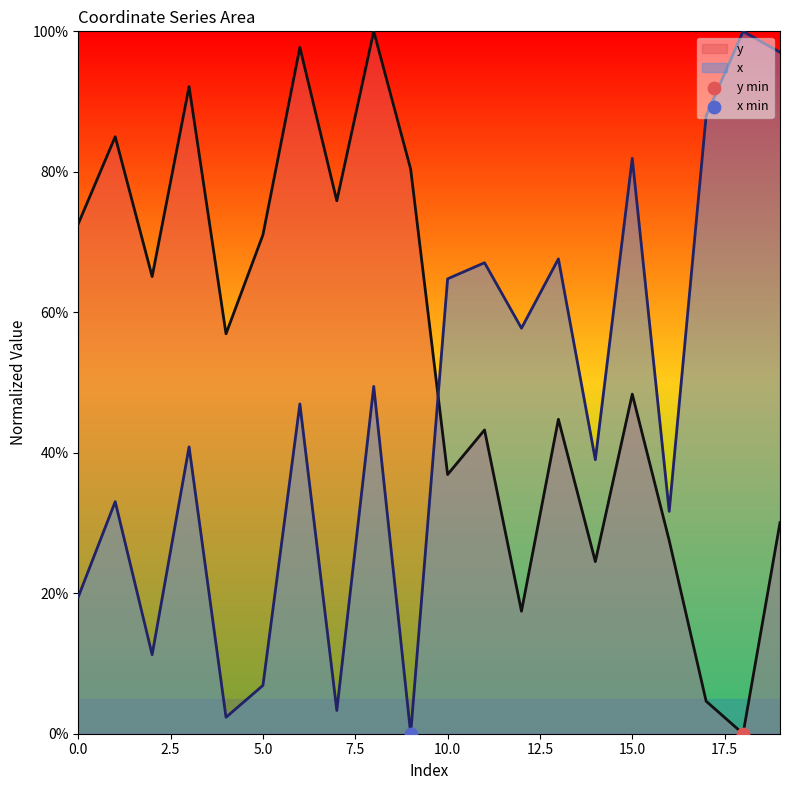

Is the value of y at 5.0 greater than the value of x at 10.0?

Yes